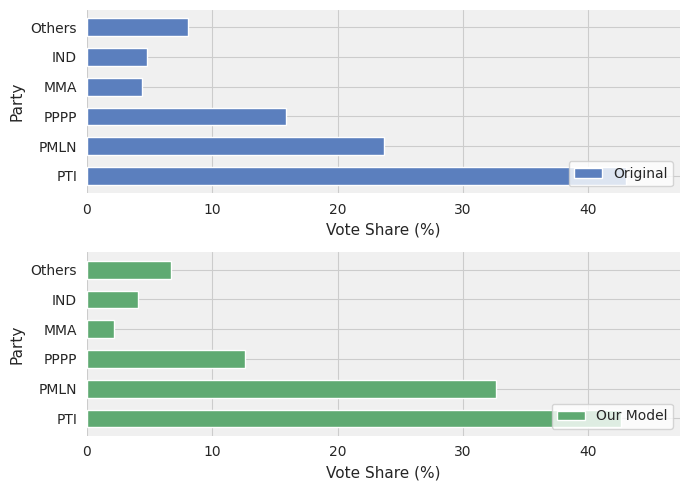

List the series in order of their peak value, highest first.

Original, Our Model